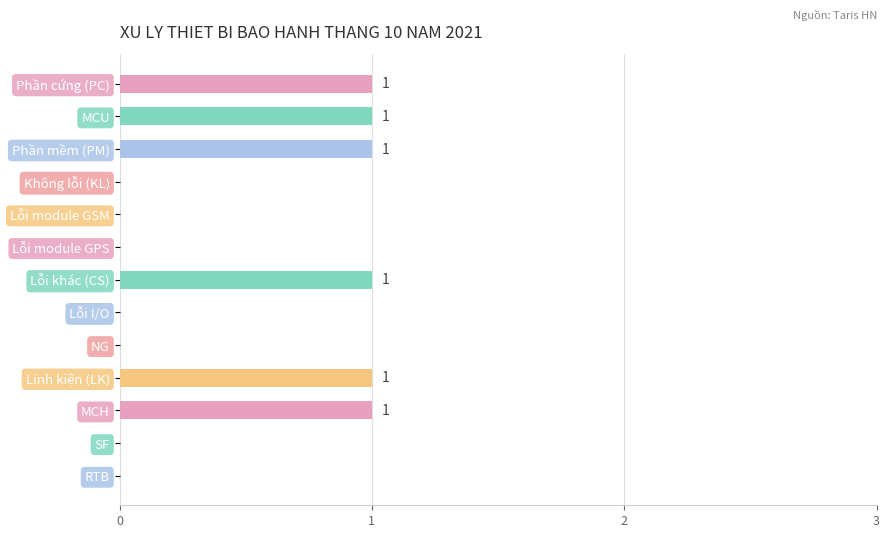

What is the ratio of the value at Phần mềm (PM) to the value at MCH?

1.0